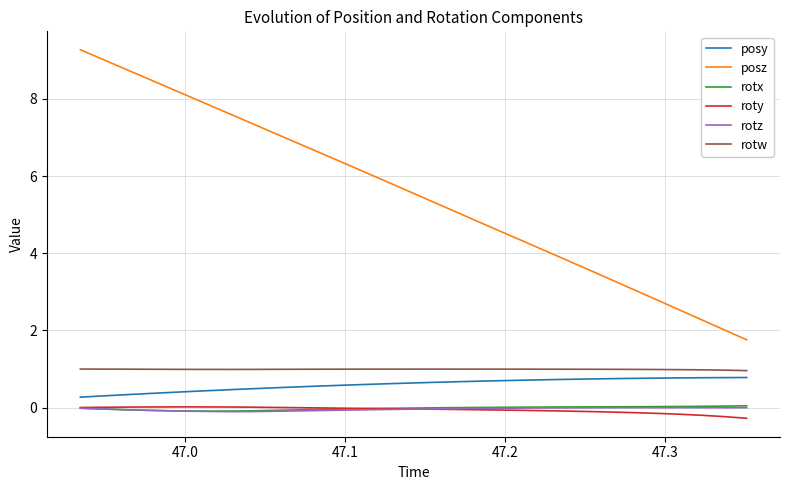

What is the average value of the posy series?

0.6